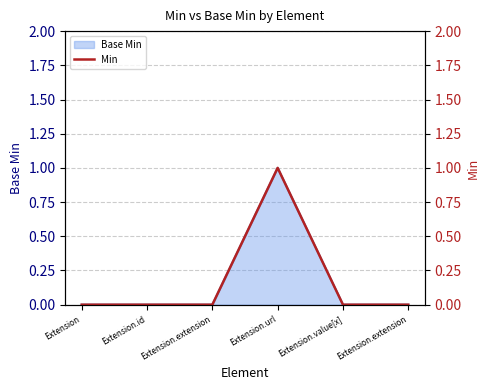

Where is the data nearest to the value 0?

Extension